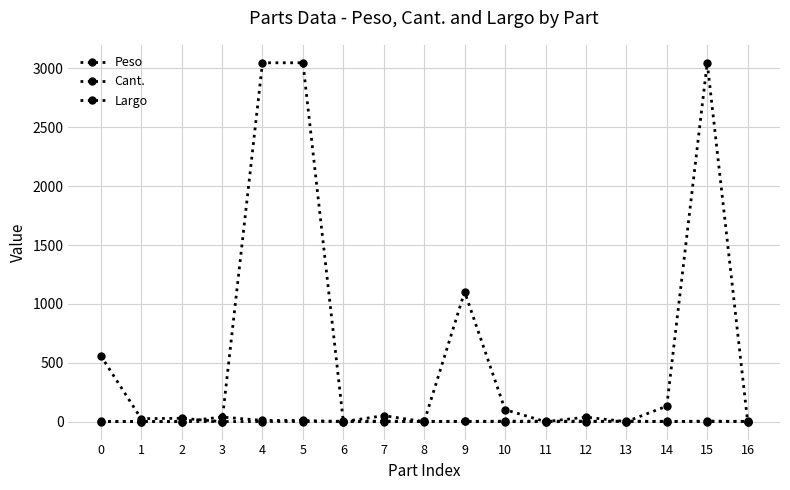

True or false: Peso and Cant. intersect in this chart.

True